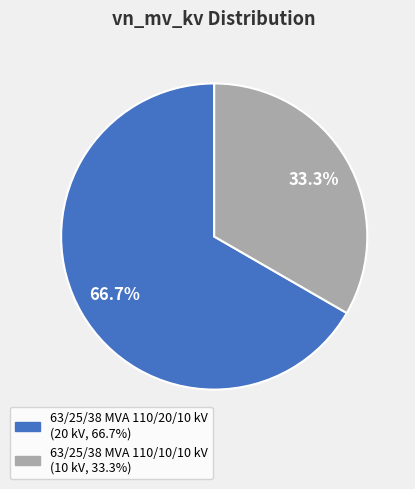

To the nearest percent, what is the average slice percentage?

50%